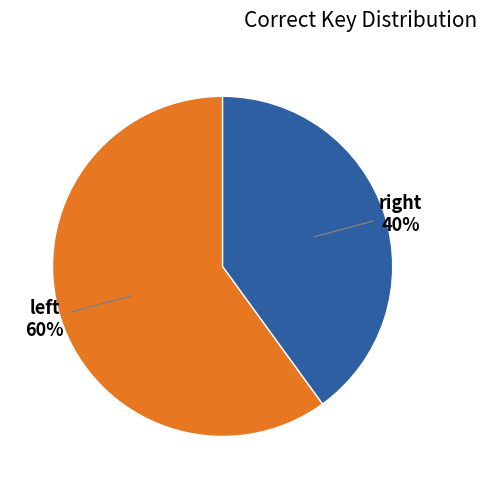

What is the largest slice in the pie chart?

left